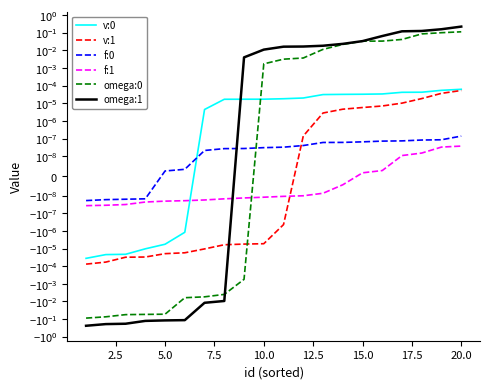

What is the minimum value shown in the chart?

-0.2